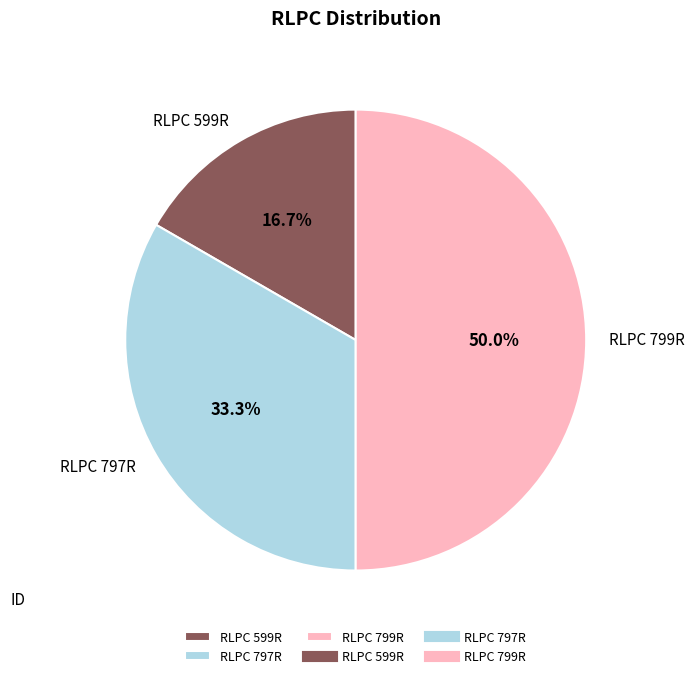

The RLPC 797R slice represents 33% of the pie. True or false?

True